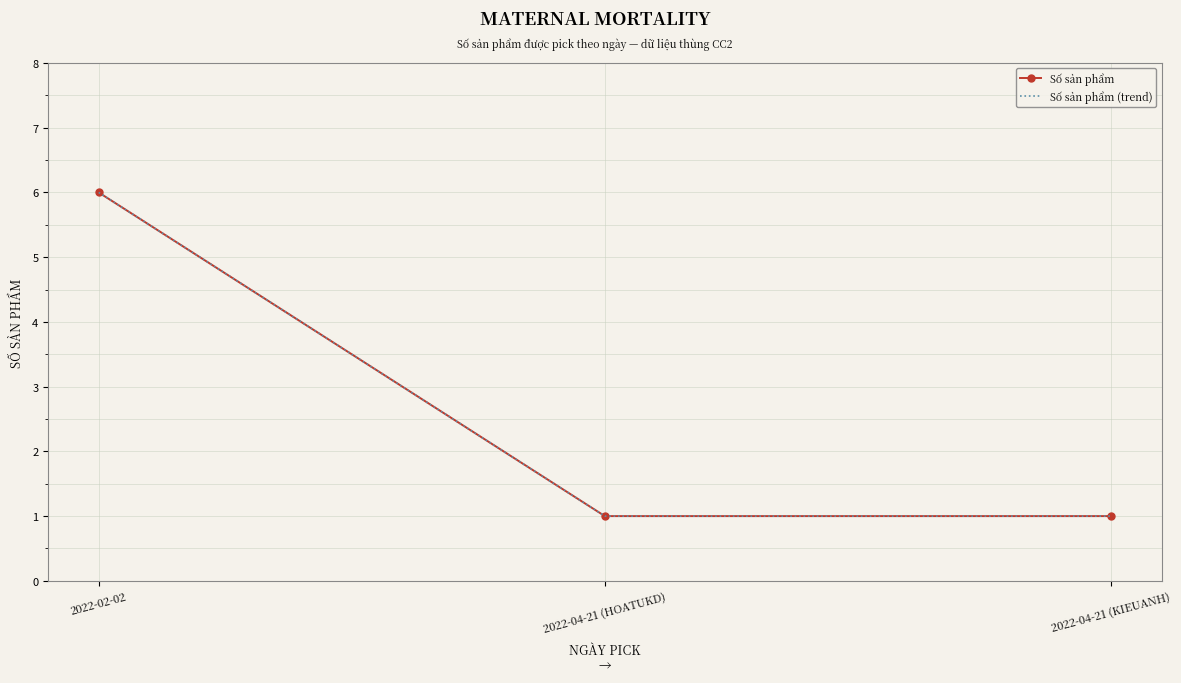

Is the value of Số sản phẩm (trend) at 2022-02-02 greater than the value of Số sản phẩm at 2022-04-21 (HOATUKD)?

Yes